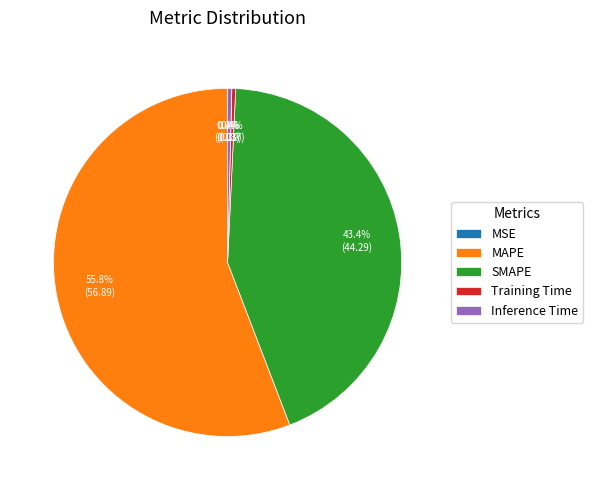

What is the majority slice?

MAPE